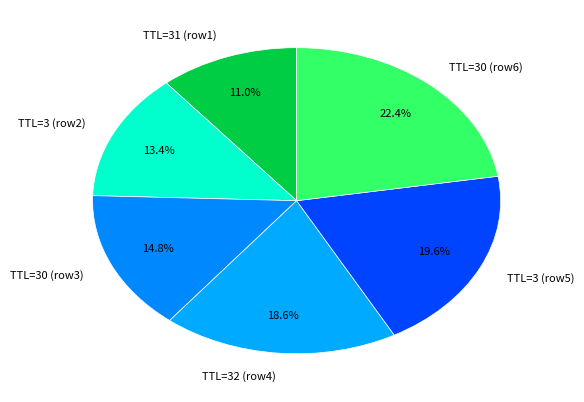

Rank the categories by value from highest to lowest.

TTL=30 (row6), TTL=3 (row5), TTL=32 (row4), TTL=30 (row3), TTL=3 (row2), TTL=31 (row1)